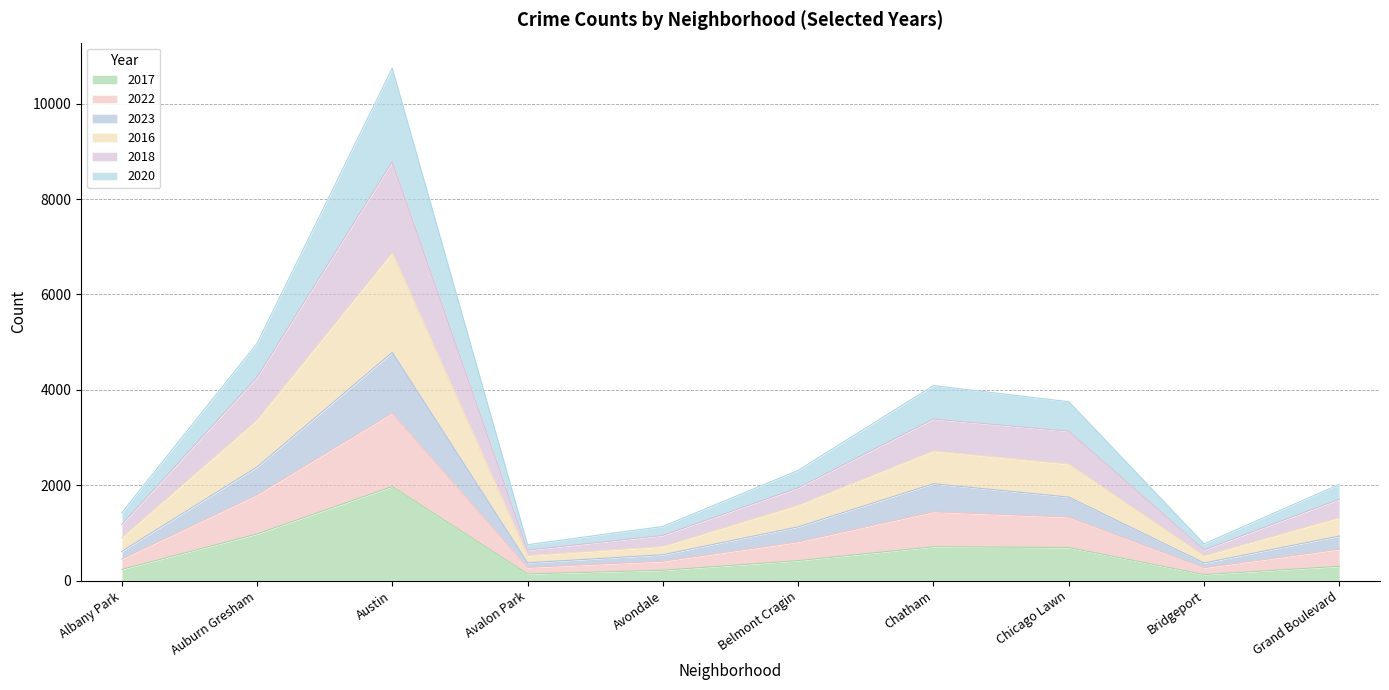

What is the total value across all series at Avalon Park?

754